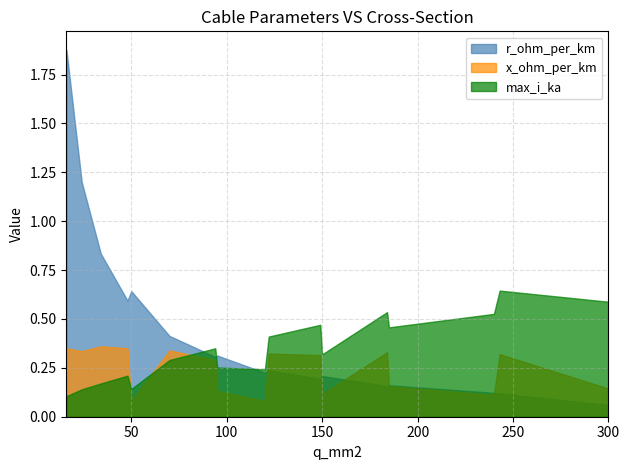

Which series has the largest total across all categories?

r_ohm_per_km